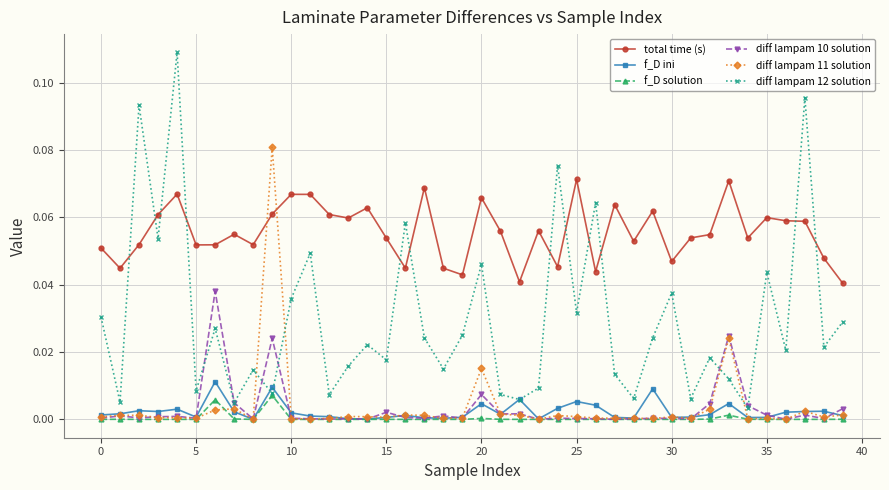

Which series has the largest total across all categories?

total time (s)